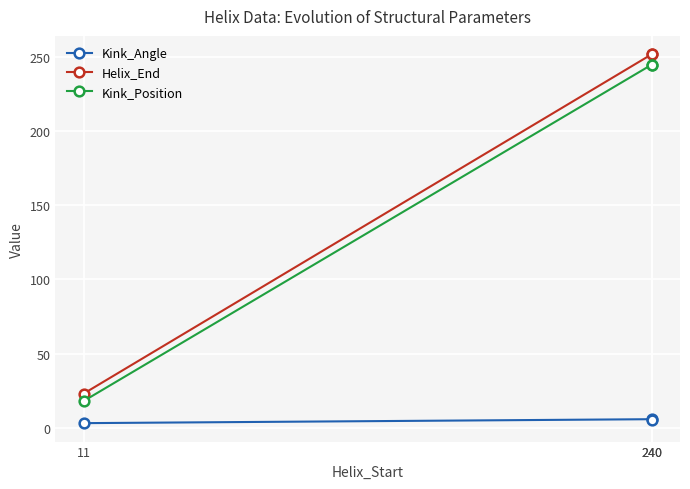

True or false: Kink_Position has a value of 30.5 at 11.

False